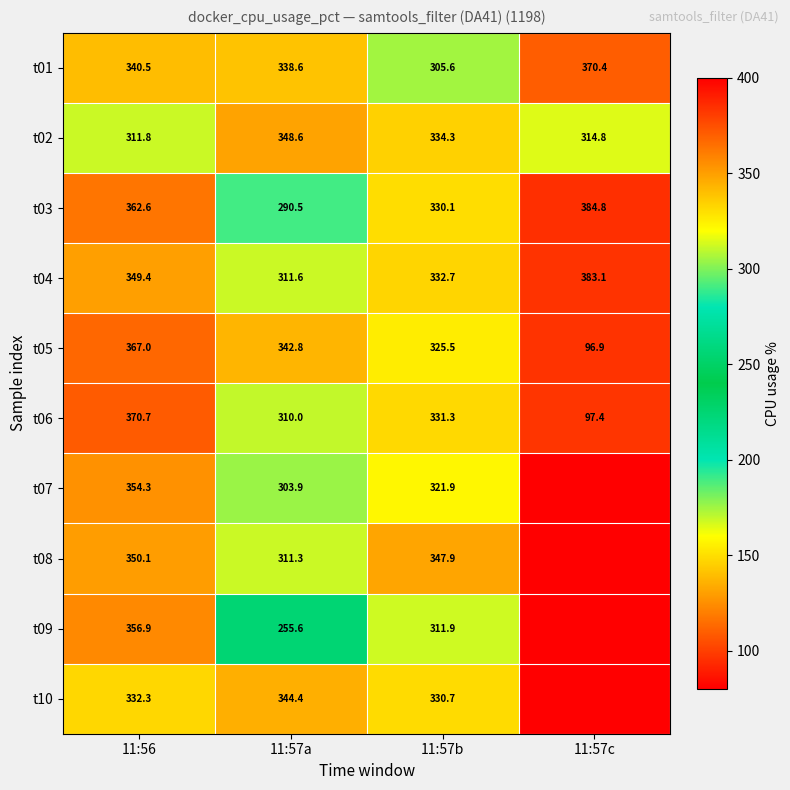

What is the sum of the t03 values at 11:57b and 11:56?

692.7